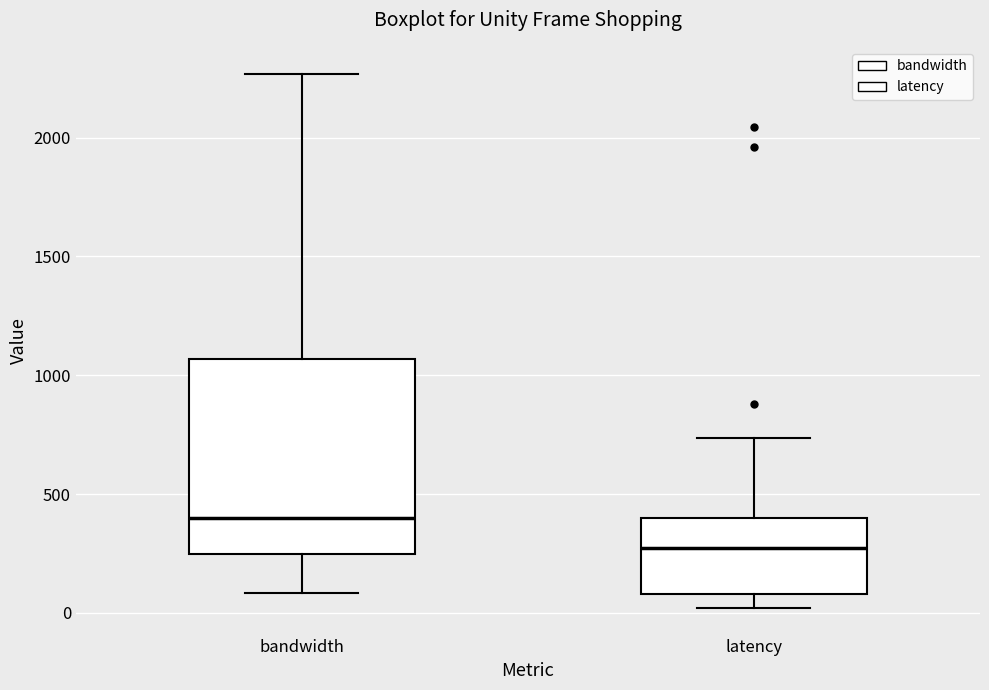

Reading left to right, transcribe this box plot: for each box, give where its median line is, the range the box spans, and where its two whiskers end, as read against the y-axis. The values are not printed on the chart, so give them approximately, as read against the axis.

bandwidth: median 400, box 250 to 1050, whiskers 100 to 2250
latency: median 250, box 100 to 400, whiskers 0 to 750